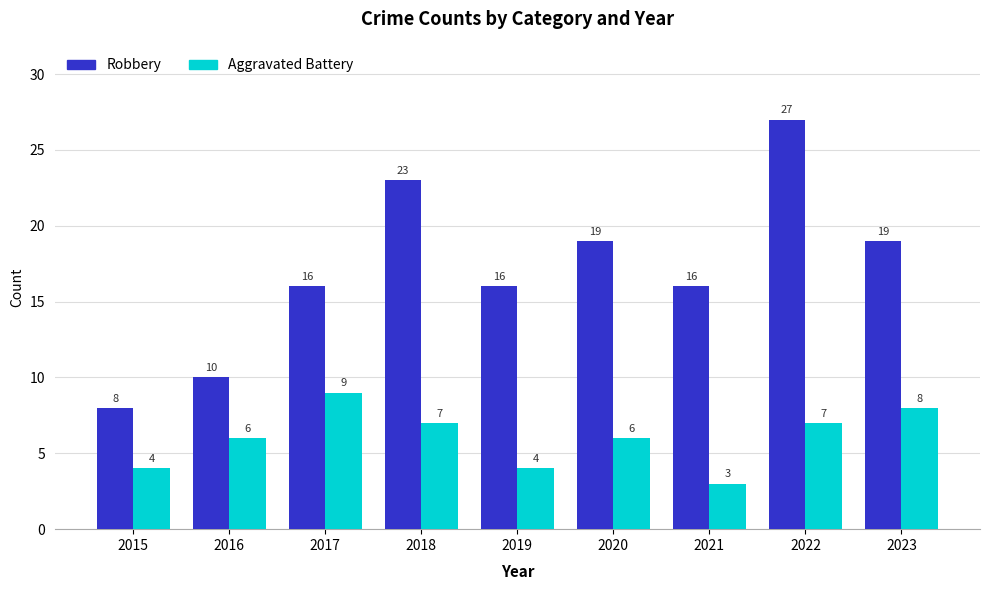

At how many categories does at least one series exceed 13?

7